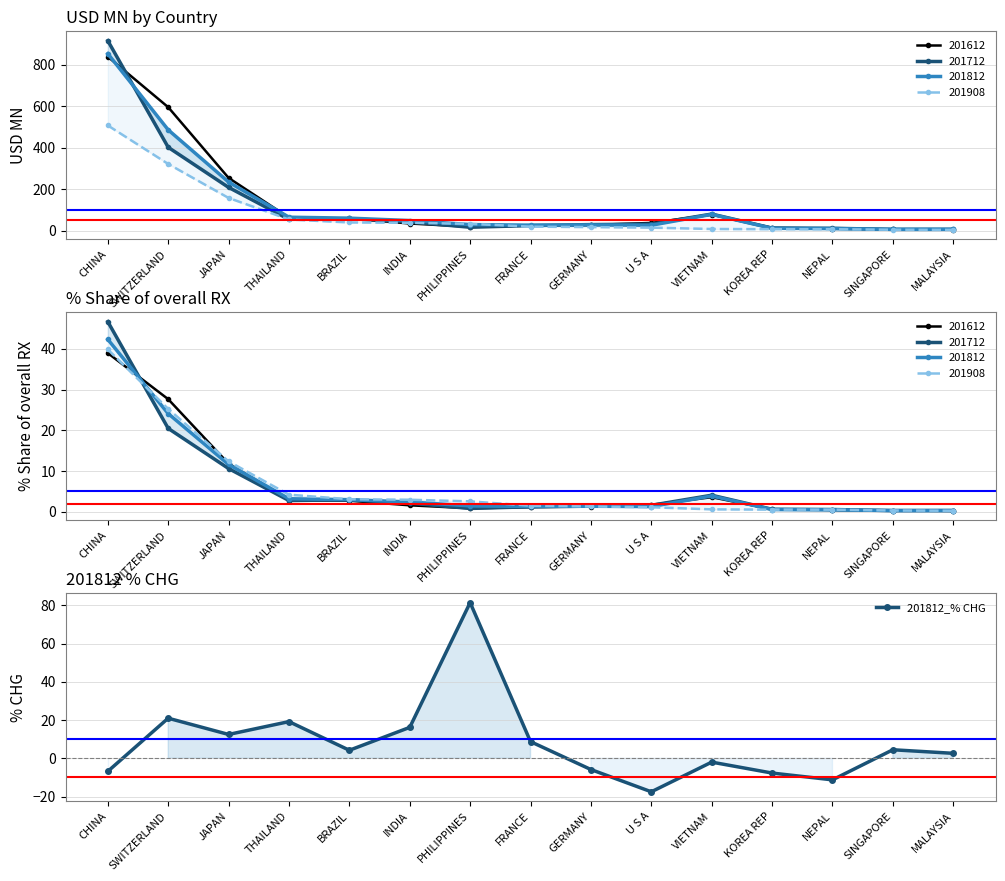

The value at JAPAN is 7.6. True or false?

False